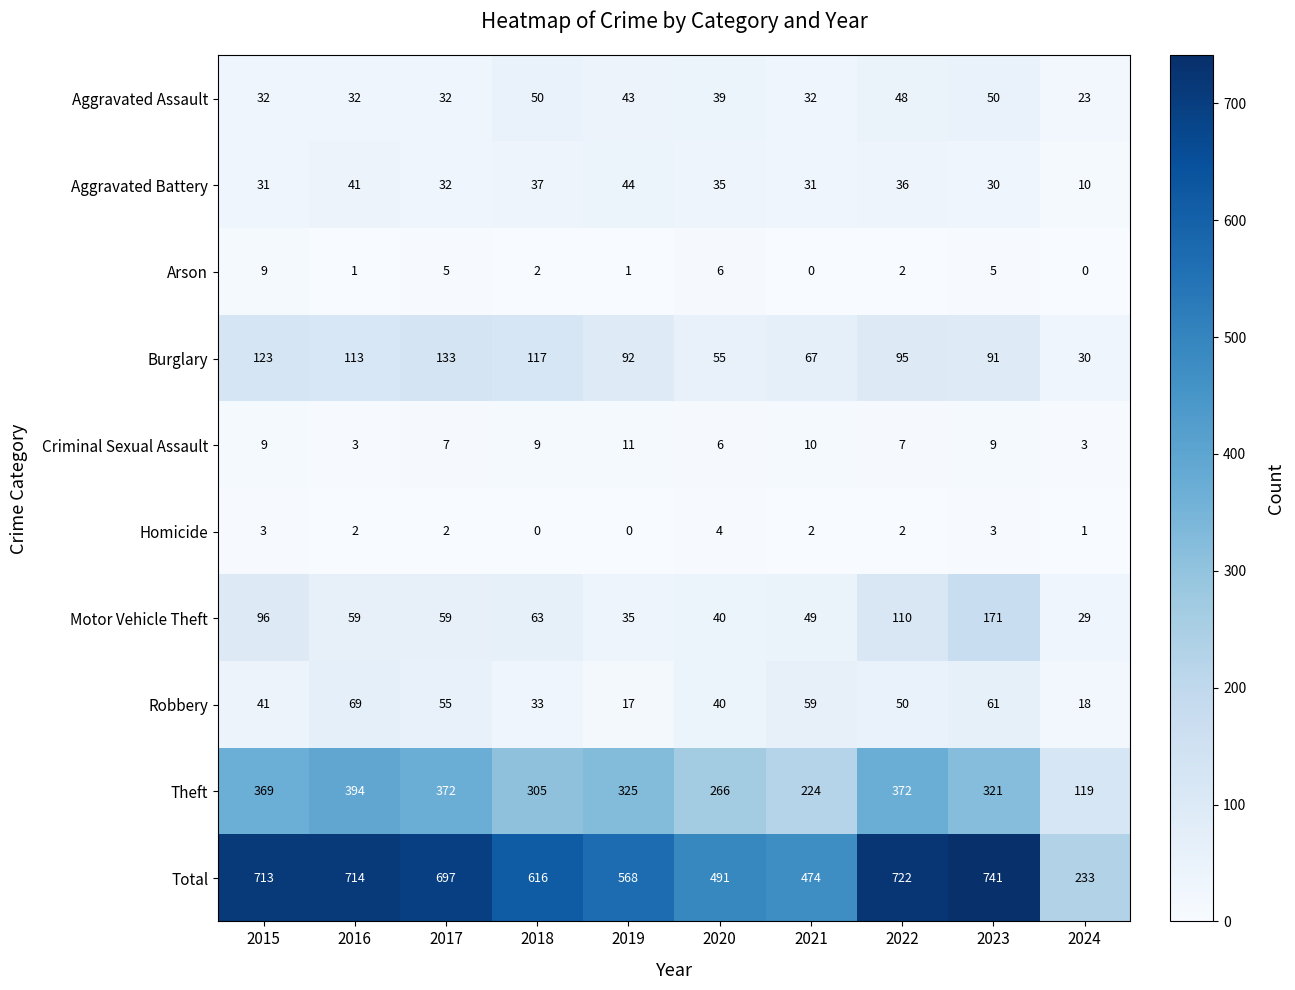

True or false: Theft has a value of 119 at 2024.

True